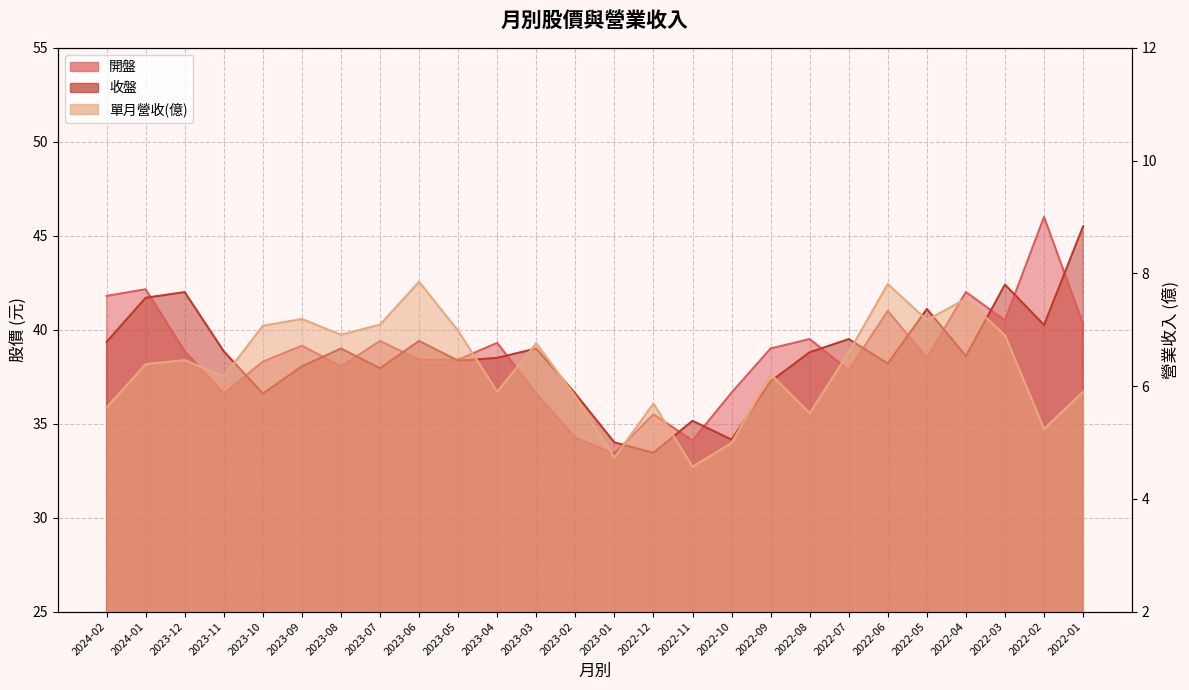

Which category has the highest value in the 單月營收(億) series?

2023-06